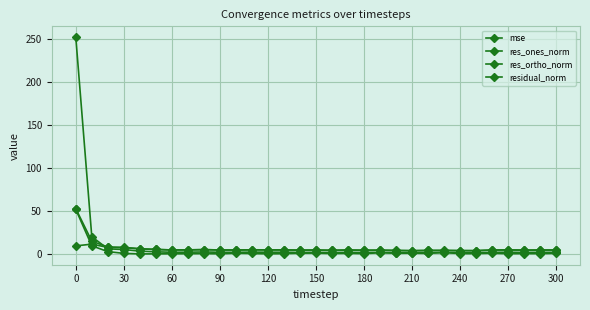

How many lines are shown in the chart?

4